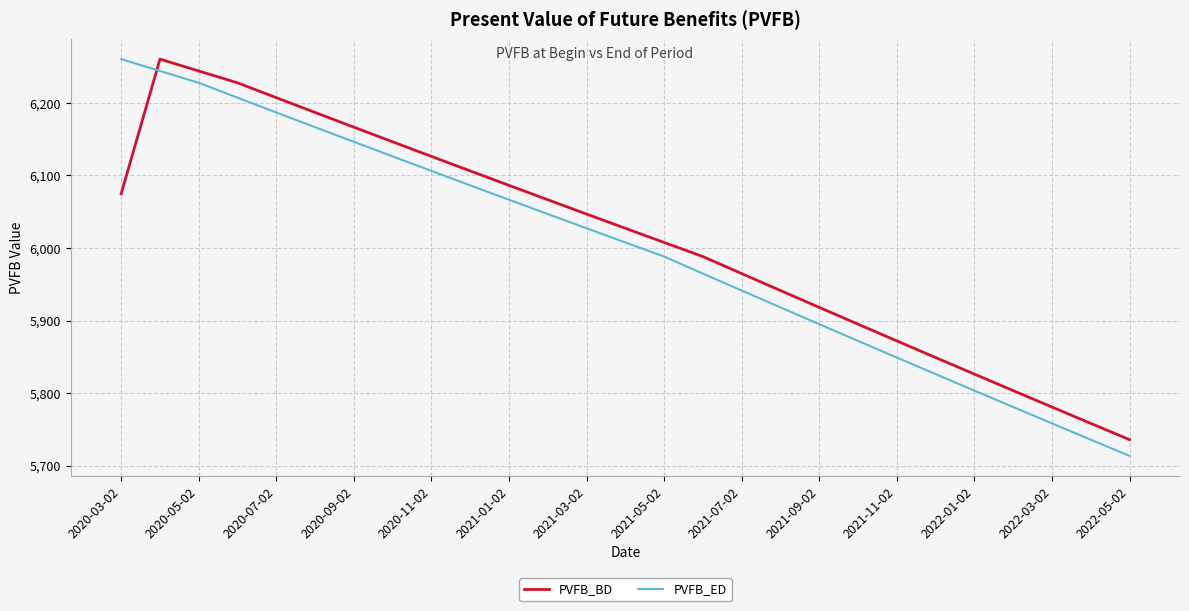

How many categories are shown in the chart?

27